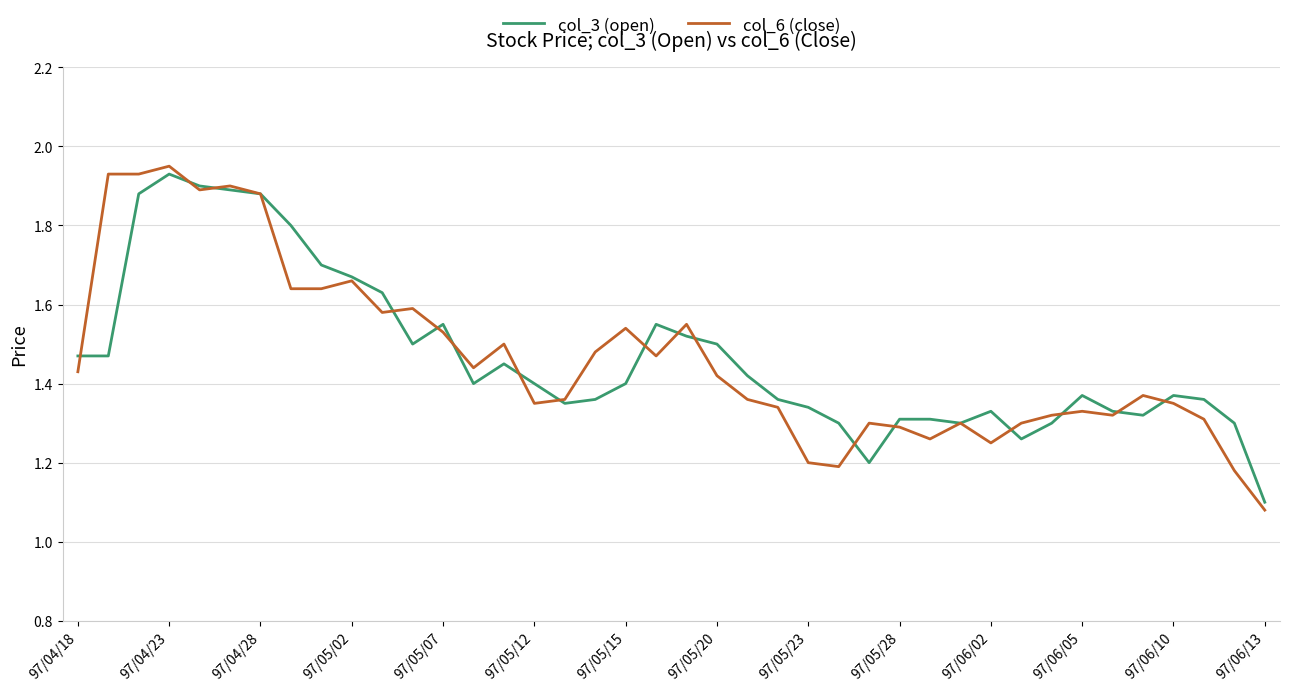

Does the chart display data point markers on the line(s)?

No